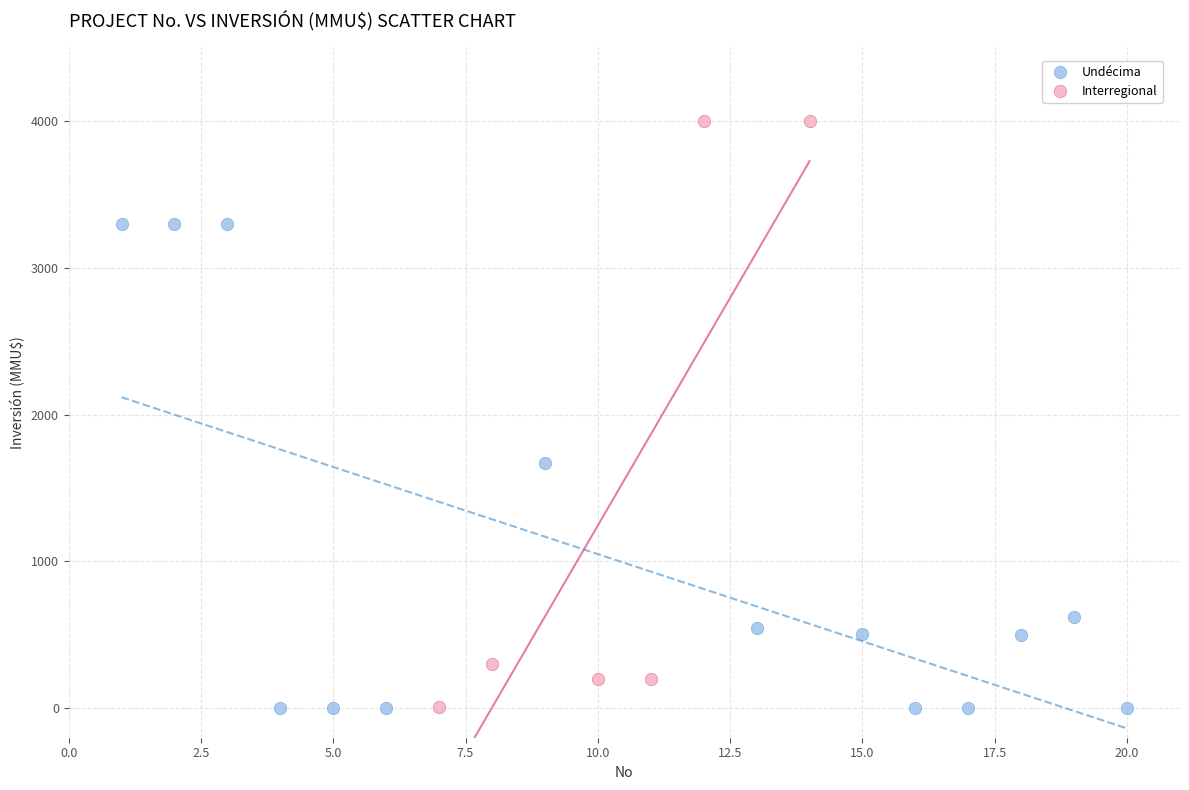

Which series reaches the maximum Y coordinate?

Interregional